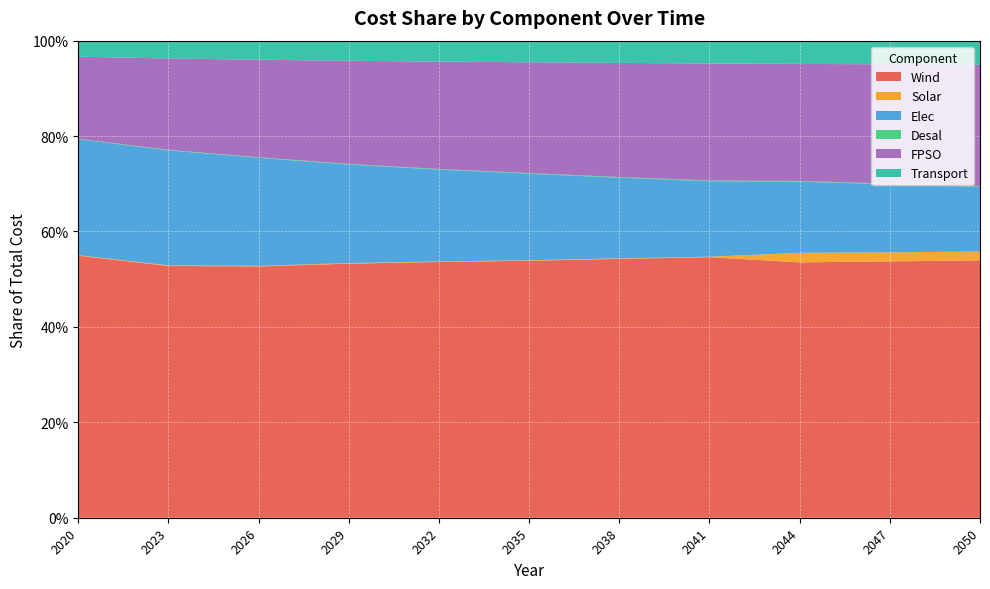

Reading left to right, what are all the values shown in this chart?

Wind: 0.5	0.5	0.5	0.5	0.5	0.5	0.5	0.5	0.5	0.5	0.5
Solar: 0.0	0.0	0.0	0.0	0.0	0.0	0.0	0.0	0.0	0.0	0.0
Elec: 0.2	0.2	0.2	0.2	0.2	0.2	0.2	0.2	0.1	0.1	0.1
Desal: 0.0	0.0	0.0	0.0	0.0	0.0	0.0	0.0	0.0	0.0	0.0
FPSO: 0.2	0.2	0.2	0.2	0.2	0.2	0.2	0.2	0.2	0.2	0.3
Transport: 0.0	0.0	0.0	0.0	0.0	0.0	0.0	0.0	0.0	0.0	0.1